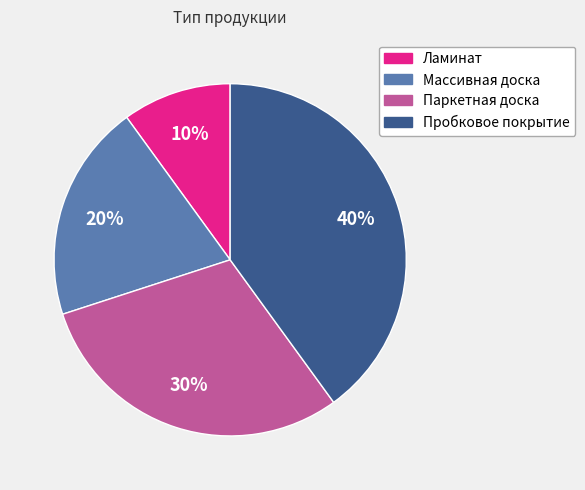

Which slice is the largest?

Пробковое покрытие